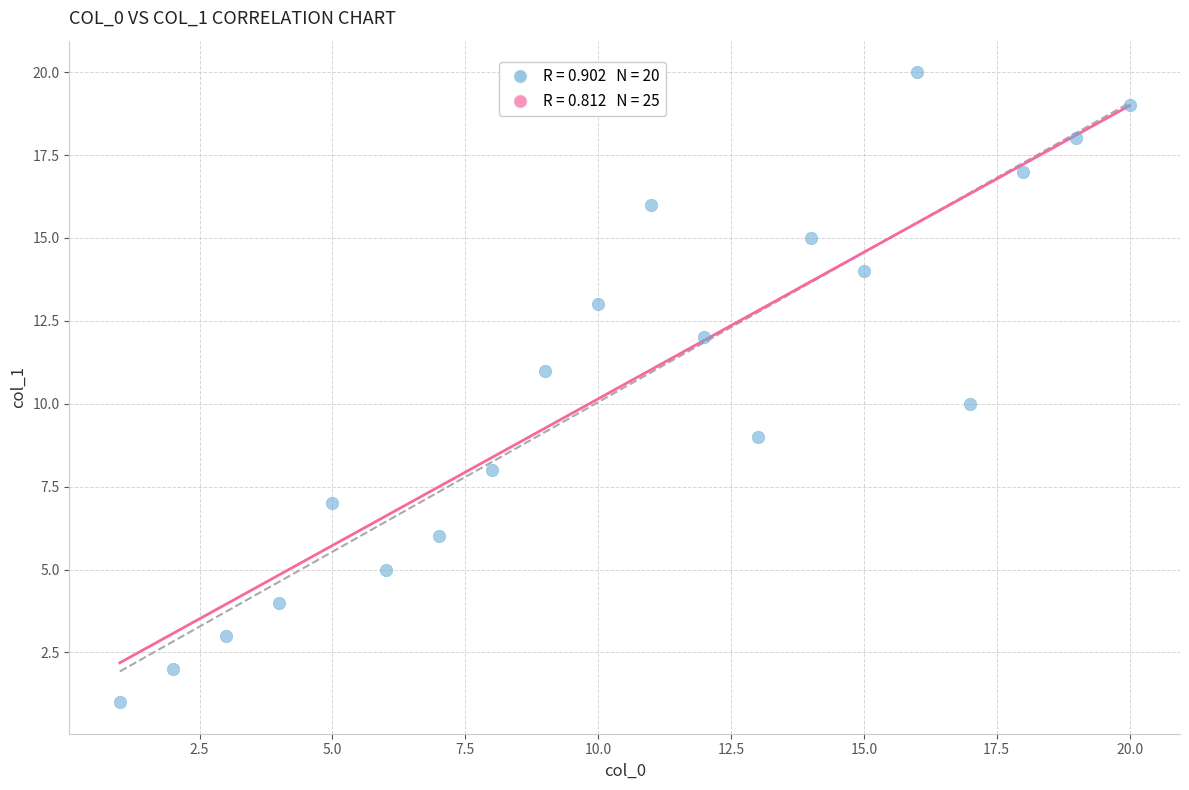

What is the range of X values (max minus min)?

19